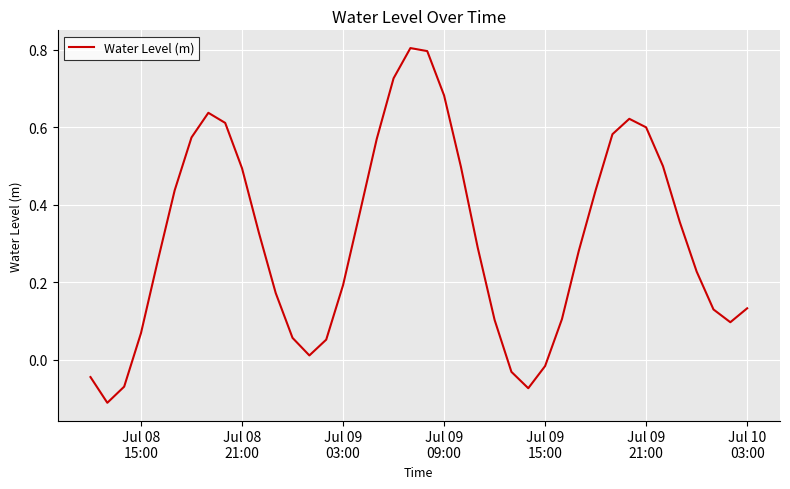

What is the greatest value displayed?

0.8